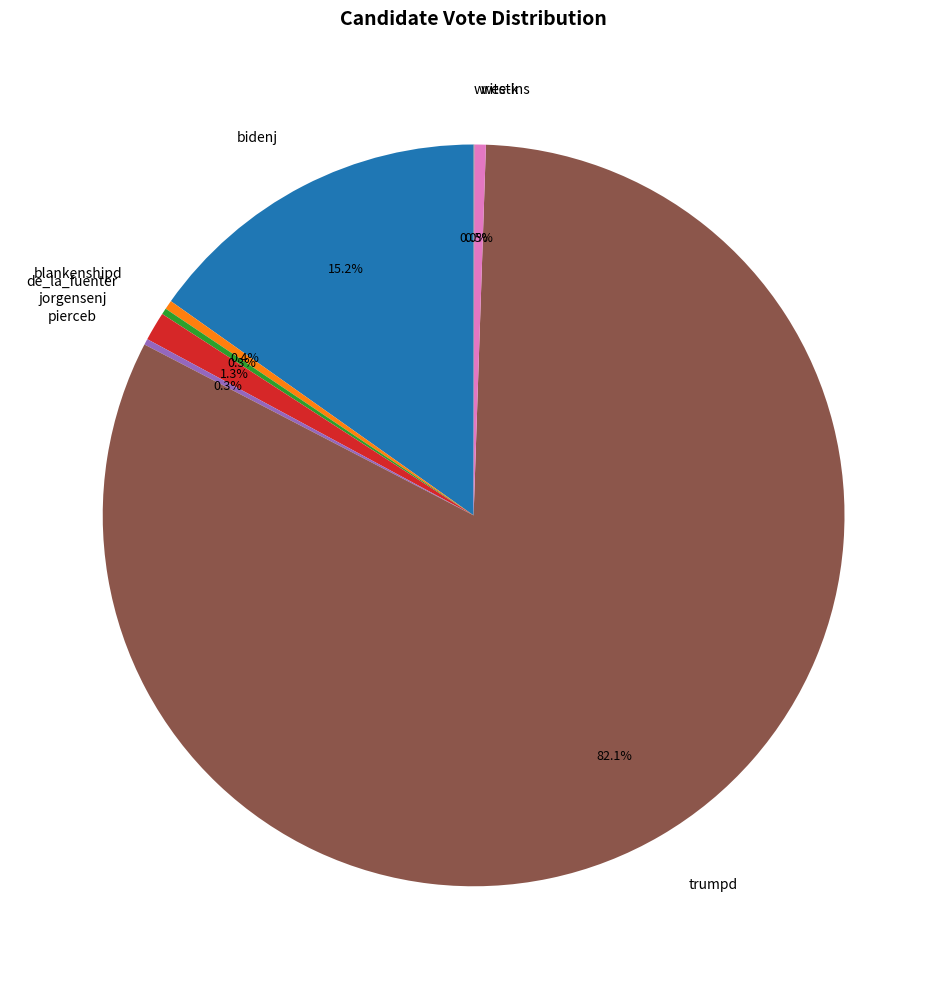

Does trumpd represent more than half of the total?

Yes